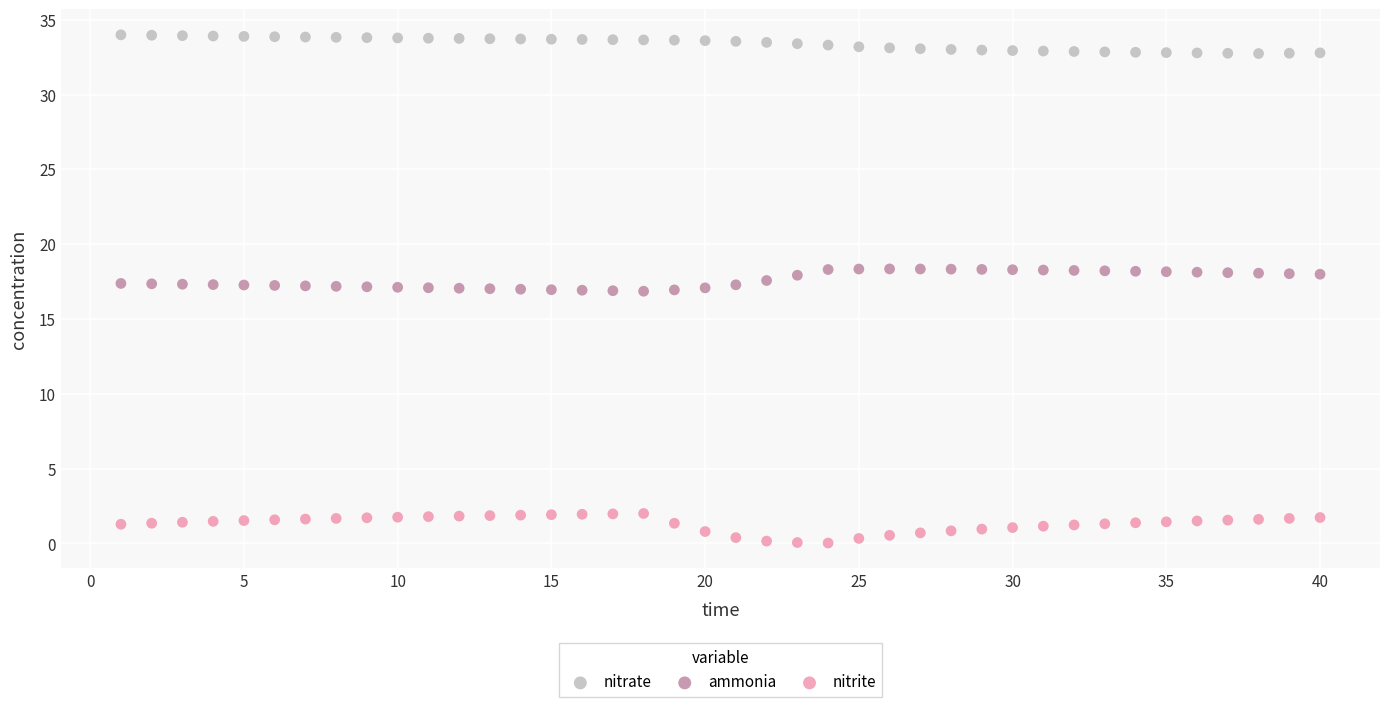

Across all data points, what is the range of Y values (max minus min)?

34.0